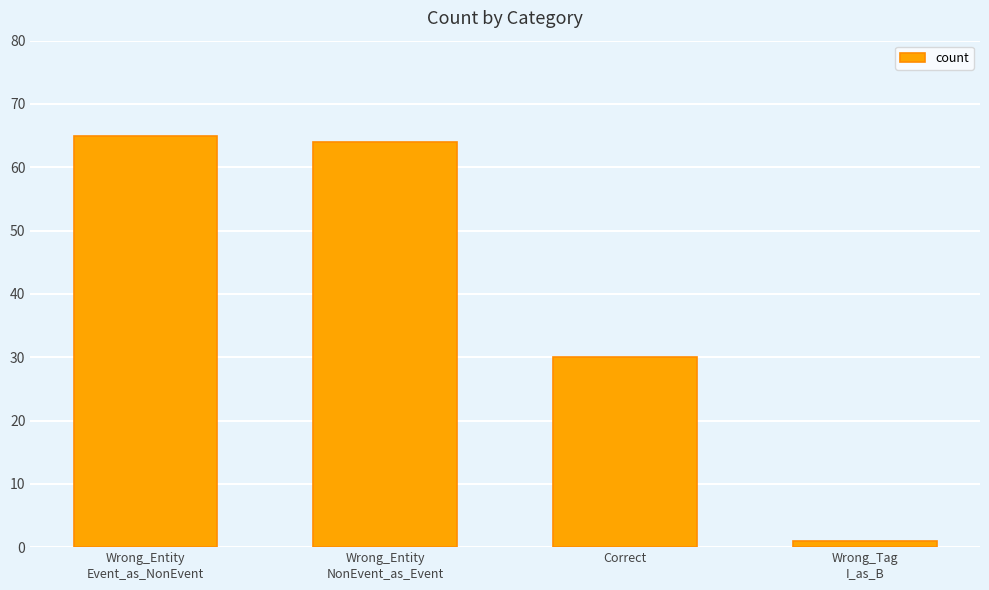

The value at Correct is 30. True or false?

True